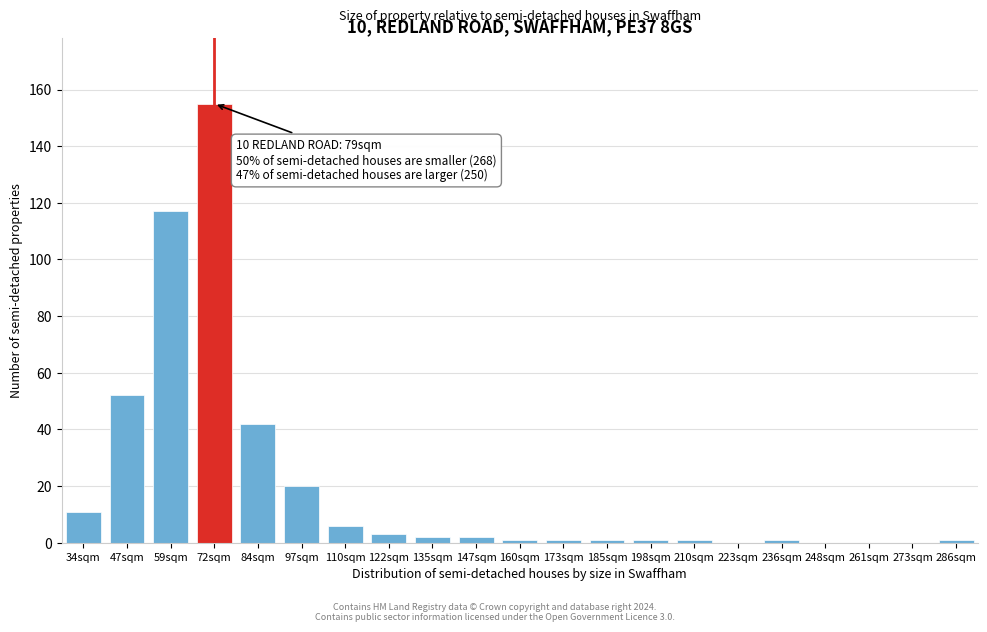

Reading right to left, what are all the values shown in this chart?

286sqm=1	273sqm=0	261sqm=0	248sqm=0	236sqm=1	223sqm=0	210sqm=1	198sqm=1	185sqm=1	173sqm=1	160sqm=1	147sqm=2	135sqm=2	122sqm=3	110sqm=6	97sqm=20	84sqm=42	72sqm=155	59sqm=117	47sqm=52	34sqm=11